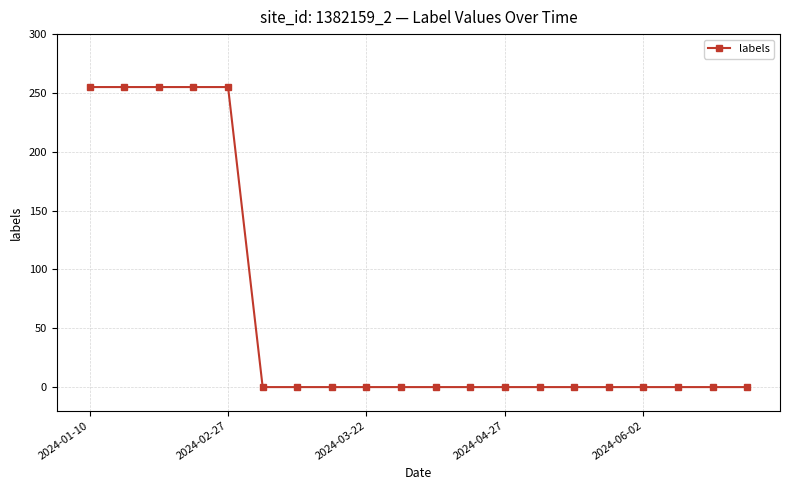

What is the sum of all values?

1275